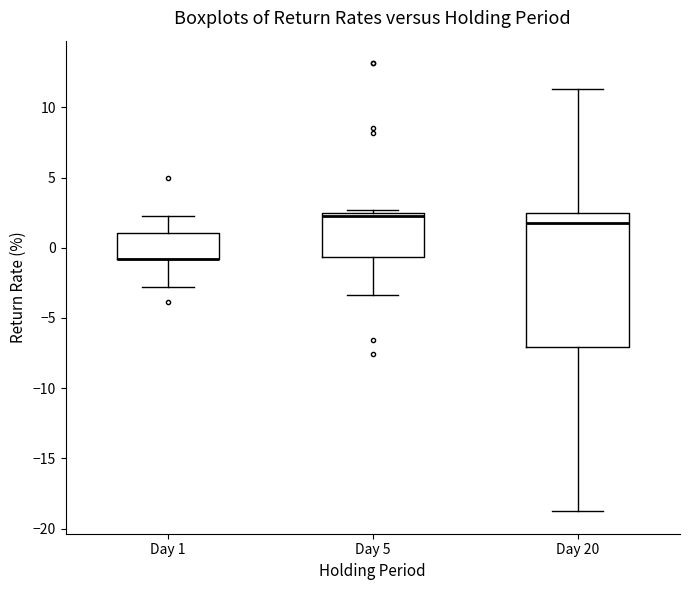

Comparing the boxes themselves (not the whiskers), which one is the tallest?

Day 20